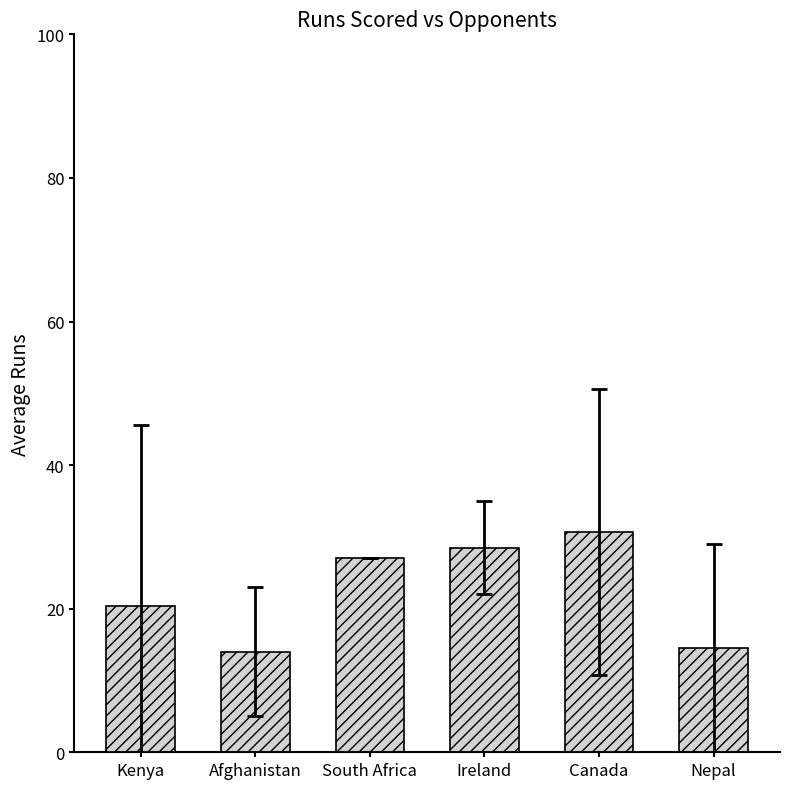

The value at South Africa is 12.4. True or false?

False